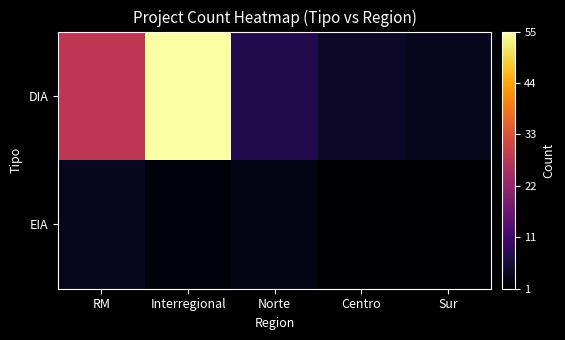

At Norte, list the series in order from smallest to largest.

EIA, DIA